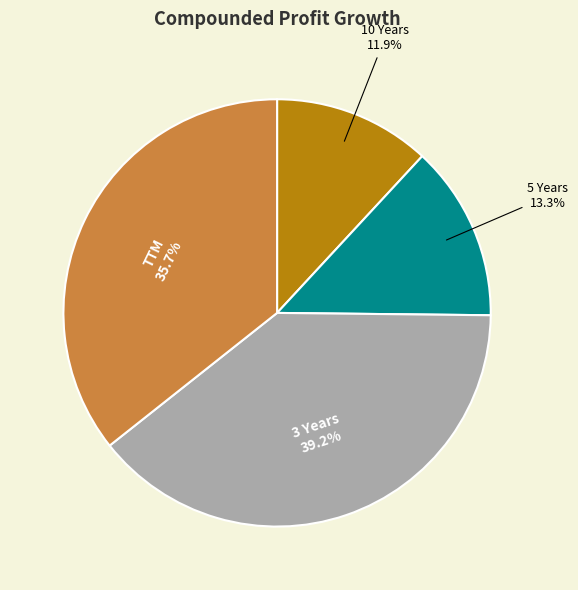

To the nearest percent, what portion does 5 Years represent?

13%